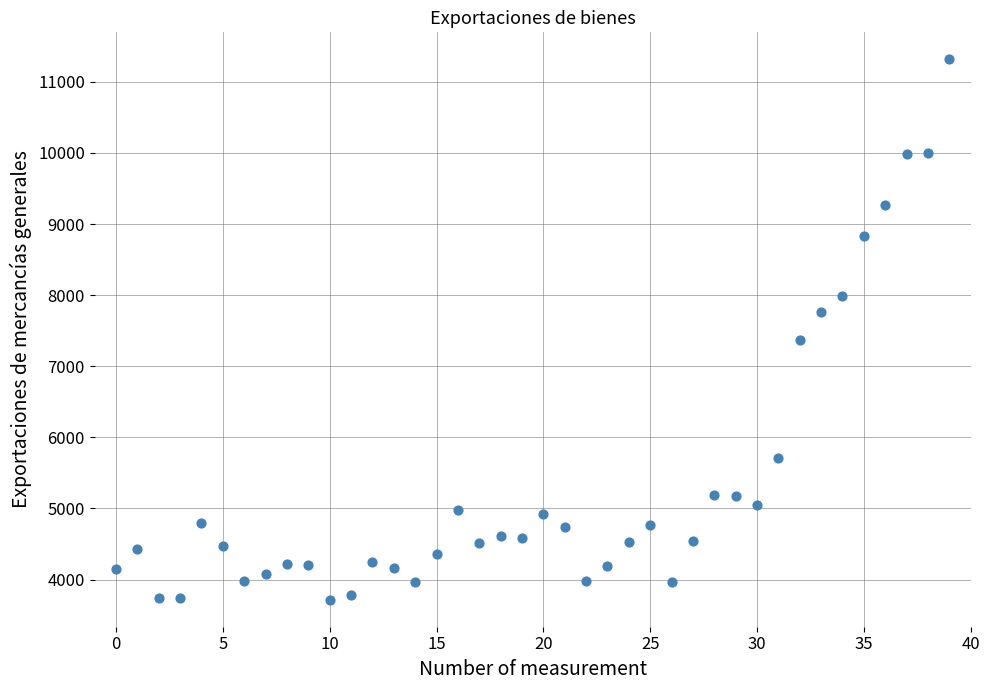

What Y value in the scatter plot is closest to 7516?

7371